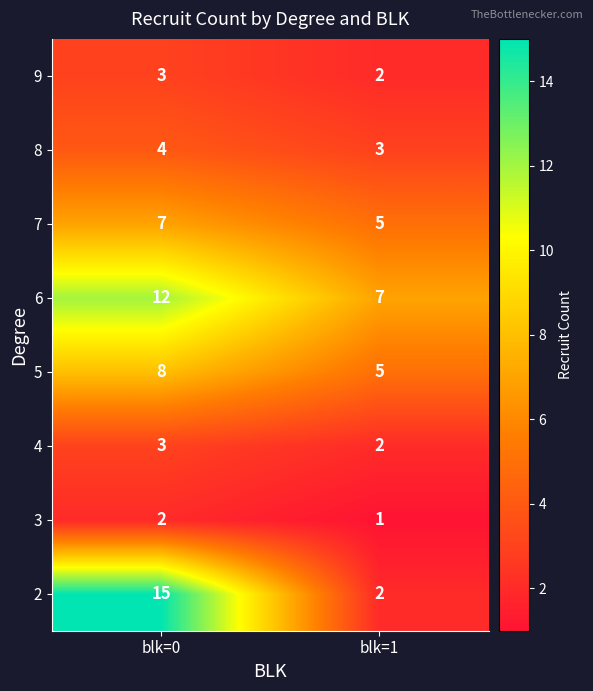

What is the sum of all 7 values?

12